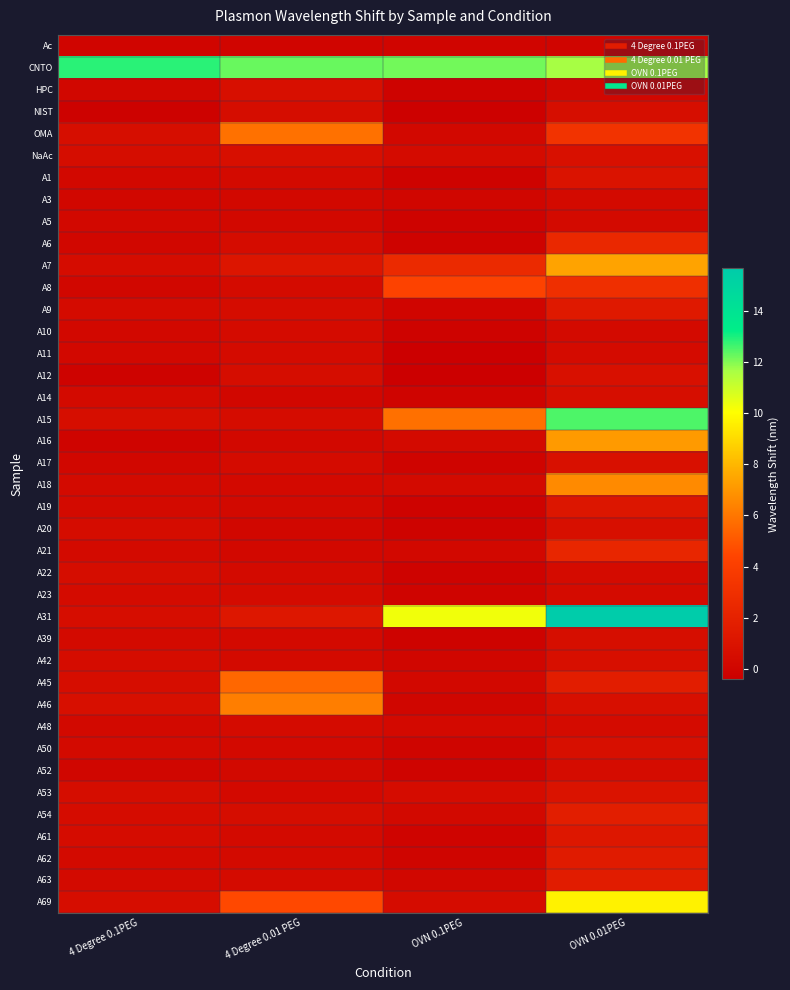

List the series in order of their peak value, lowest first.

Ac, A3, A5, A11, A10, A48, A23, A52, A22, A39, A14, NIST, A50, A20, HPC, A42, A17, NaAc, A12, A1, A53, A19, A61, A9, A62, A63, A54, A21, A6, A8, A45, OMA, A46, A18, A16, A7, A69, A15, CNTO, A31